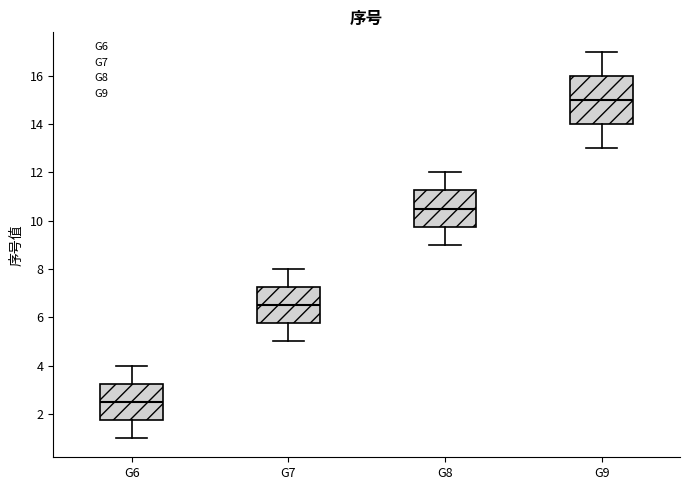

Reading left to right, transcribe this box plot: for each box, give where its median line is, the range the box spans, and where its two whiskers end, as read against the y-axis. The values are not printed on the chart, so give them approximately, as read against the axis.

G6: median 2.6, box 1.8 to 3.2, whiskers 1.0 to 4.0
G7: median 6.6, box 5.8 to 7.2, whiskers 5.0 to 8.0
G8: median 10.6, box 9.8 to 11.2, whiskers 9.0 to 12.0
G9: median 15.0, box 14.0 to 16.0, whiskers 13.0 to 17.0